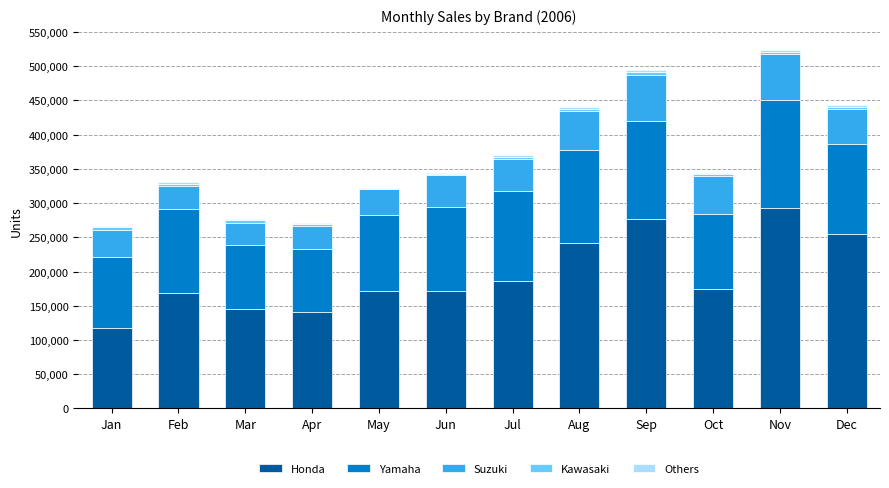

How many categories are shown in the chart?

12